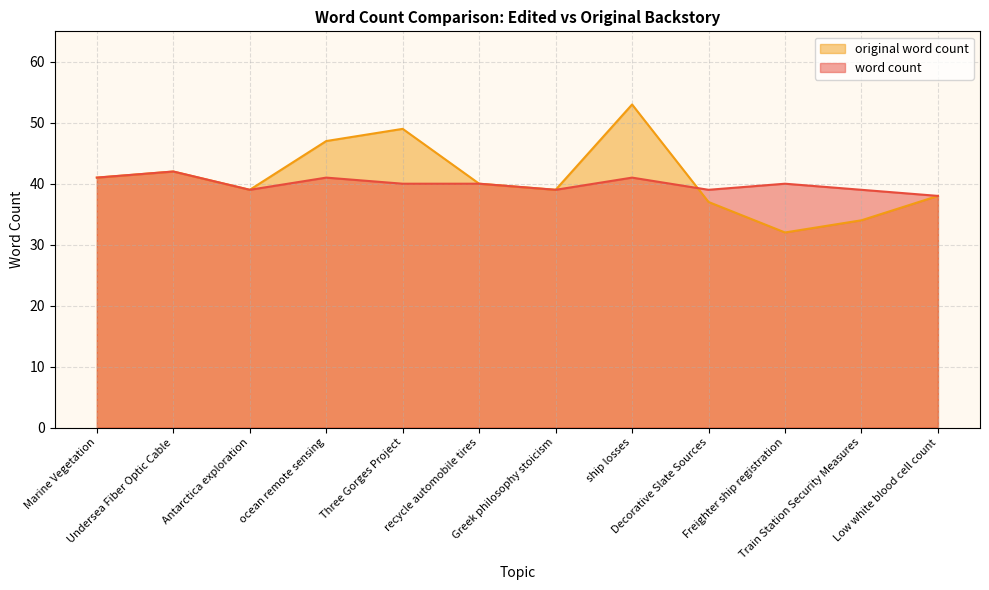

Rank the series by their average value, from highest to lowest.

original word count, word count